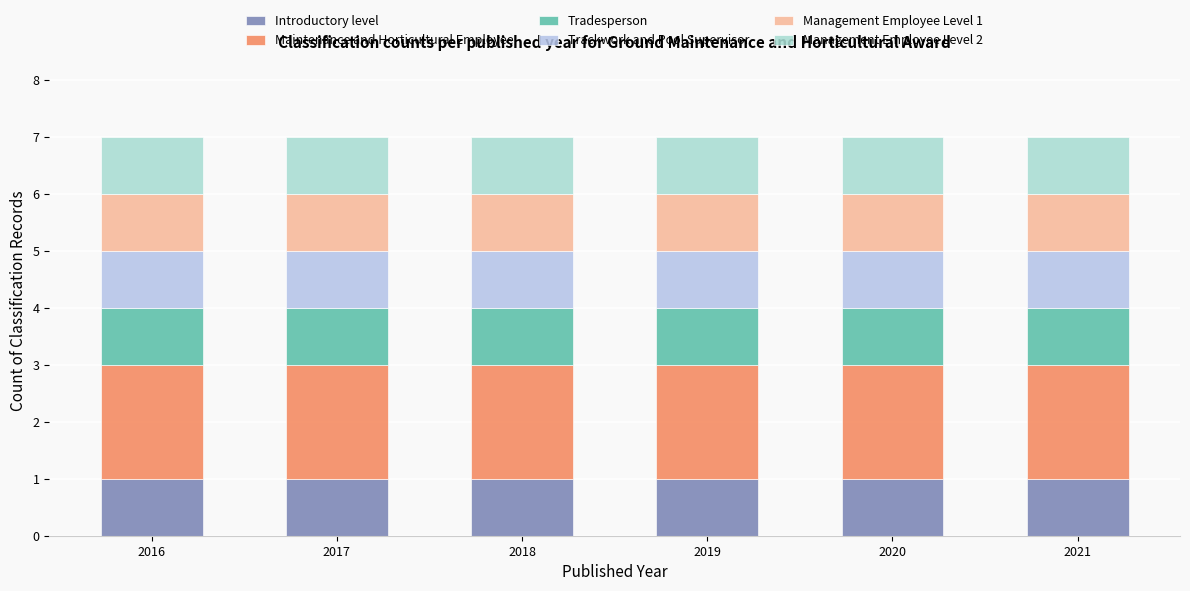

Does the chart contain any negative values?

No